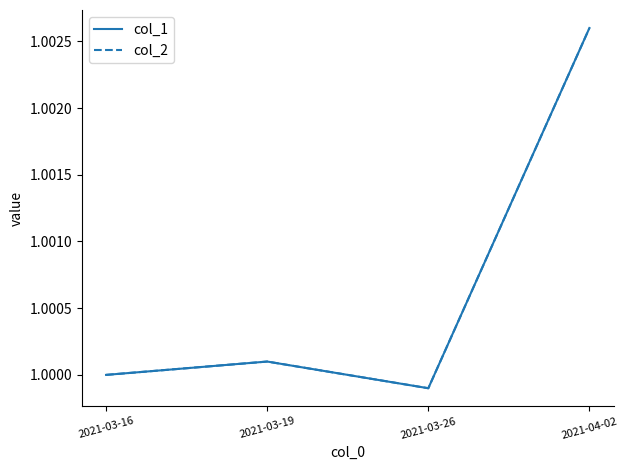

Does the chart have visible grid lines?

No